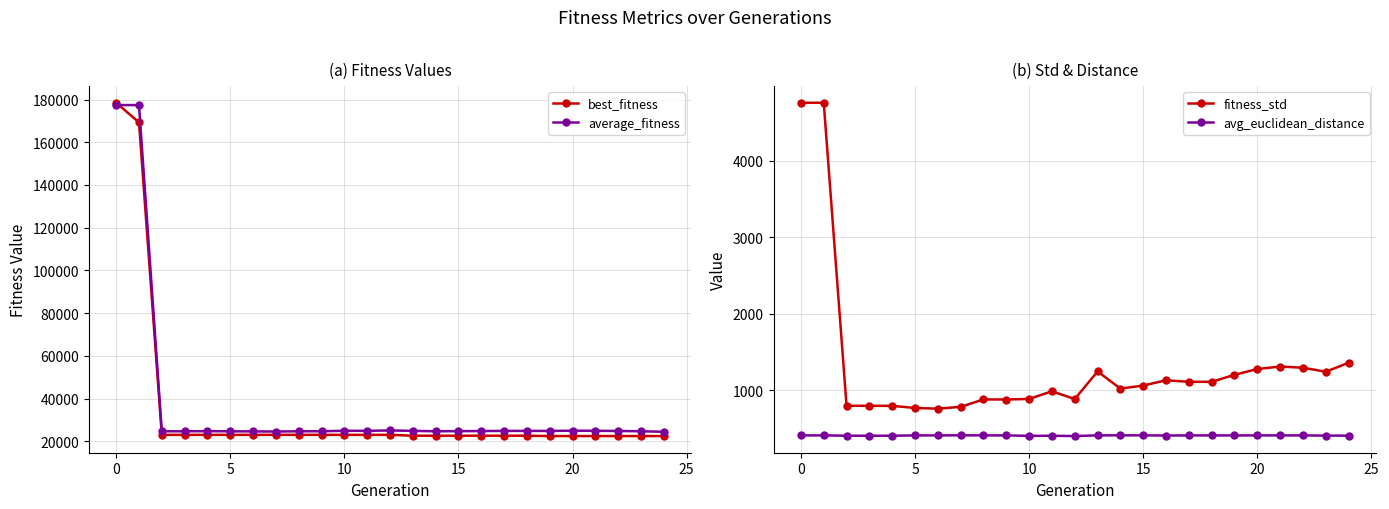

Is it true that avg_euclidean_distance equals 407.1 at 0?

True